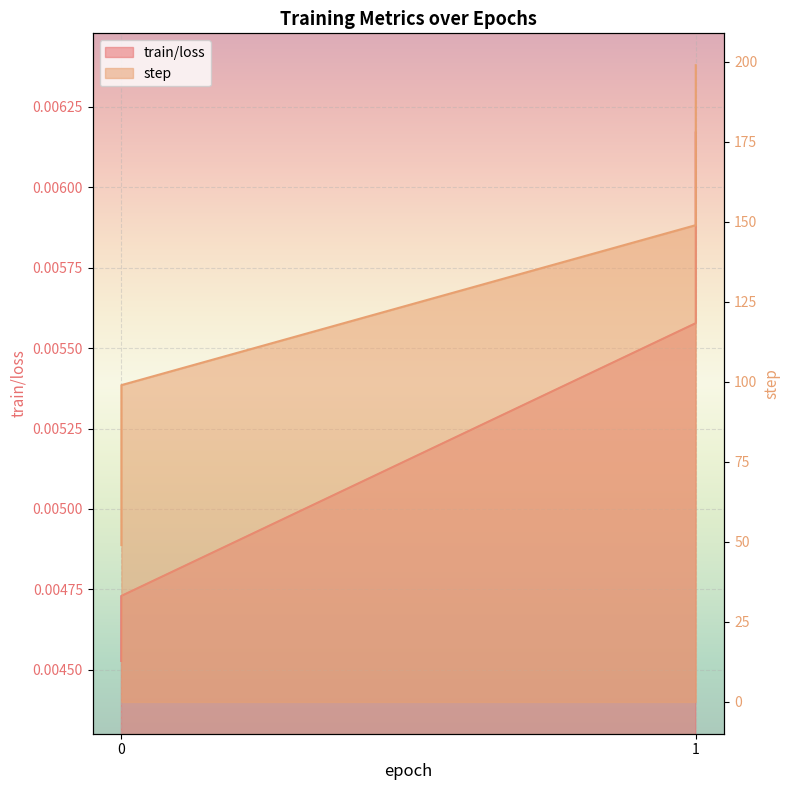

How many lines are shown in the chart?

2